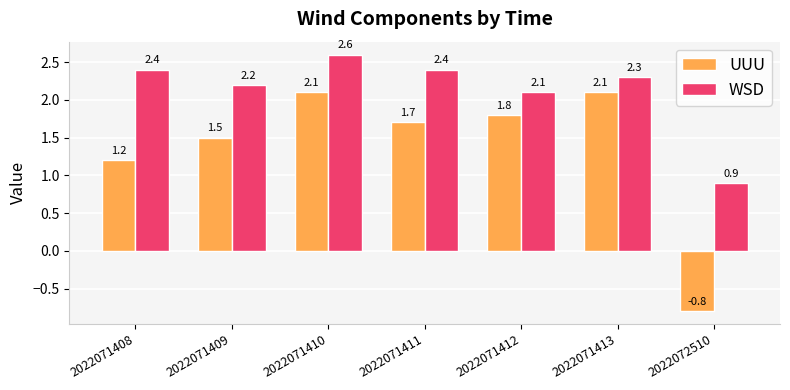

What value does the WSD series have at 2022071410?

2.6